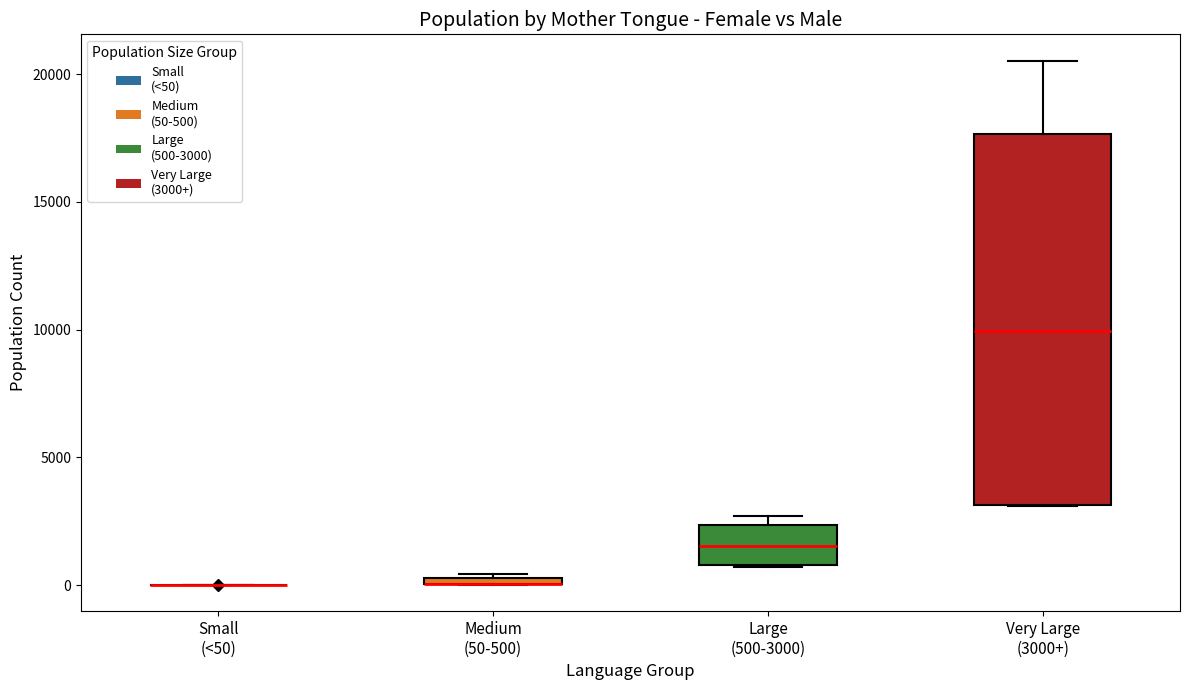

Where does the upper whisker of the box for Very Large (3000+) end on the y-axis? The values are not printed on the chart, so give them approximately, as read against the axis.

20500